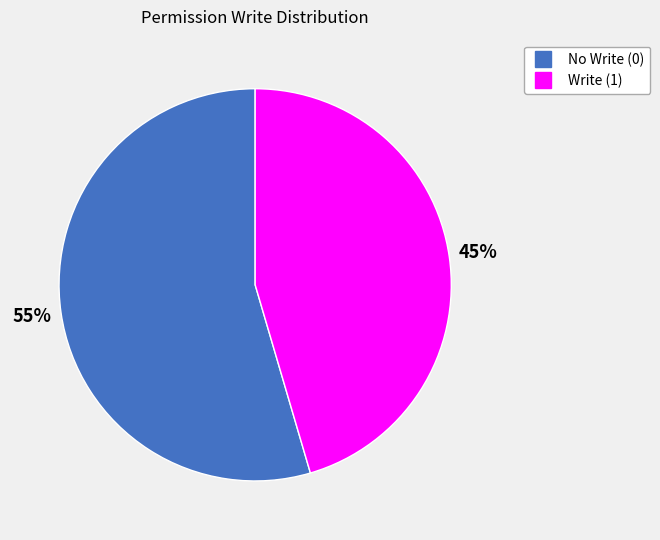

To the nearest percent, what is the average slice percentage?

50%